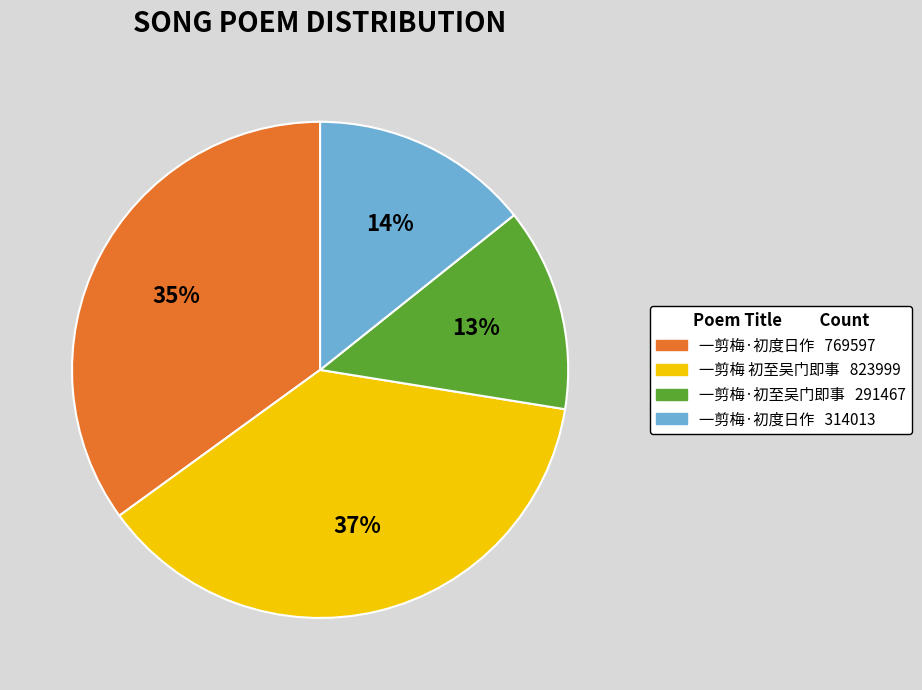

Is there any slice that represents more than half of the pie?

No